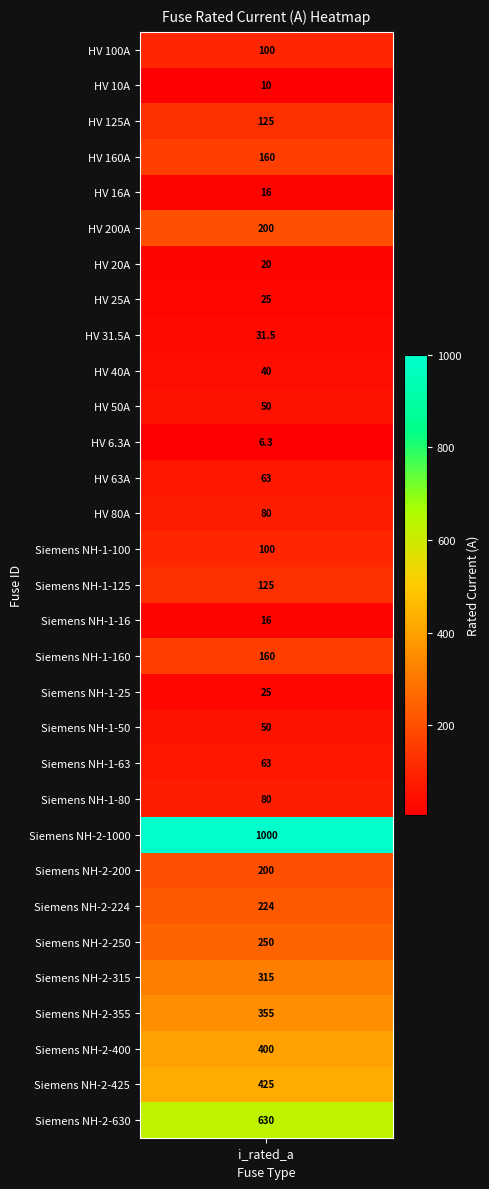

The value at Siemens NH-1-50 is 50.0. True or false?

True